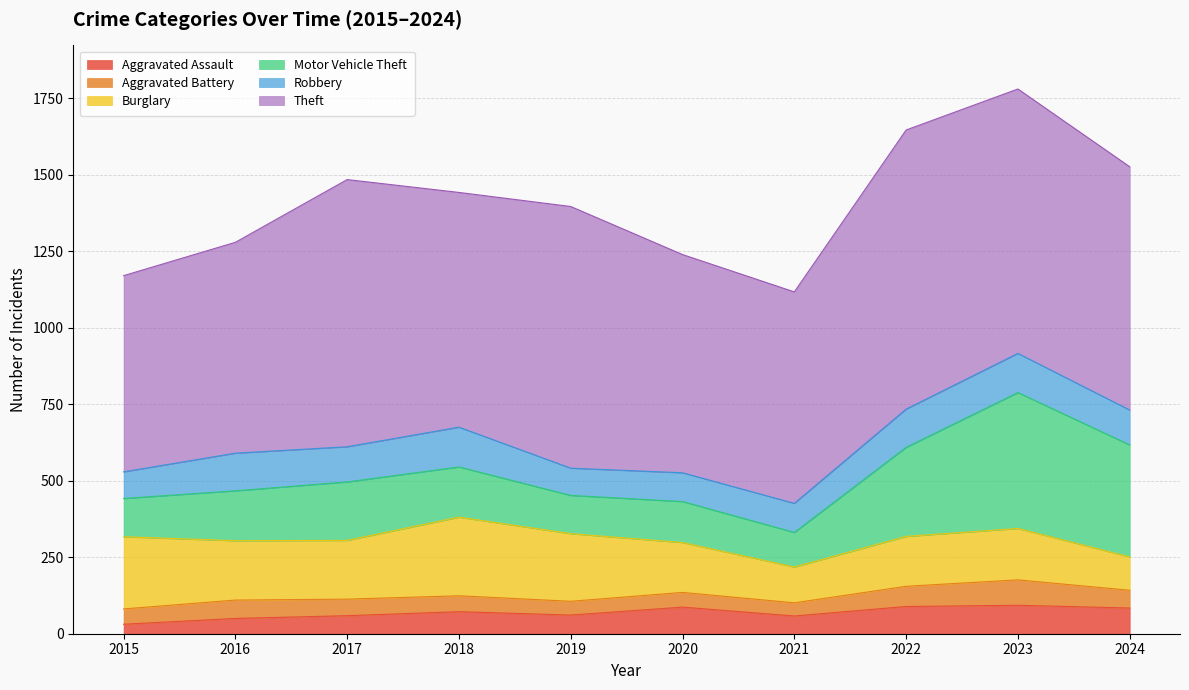

What is the sum of the Aggravated Assault values at 2022 and 2018?

161